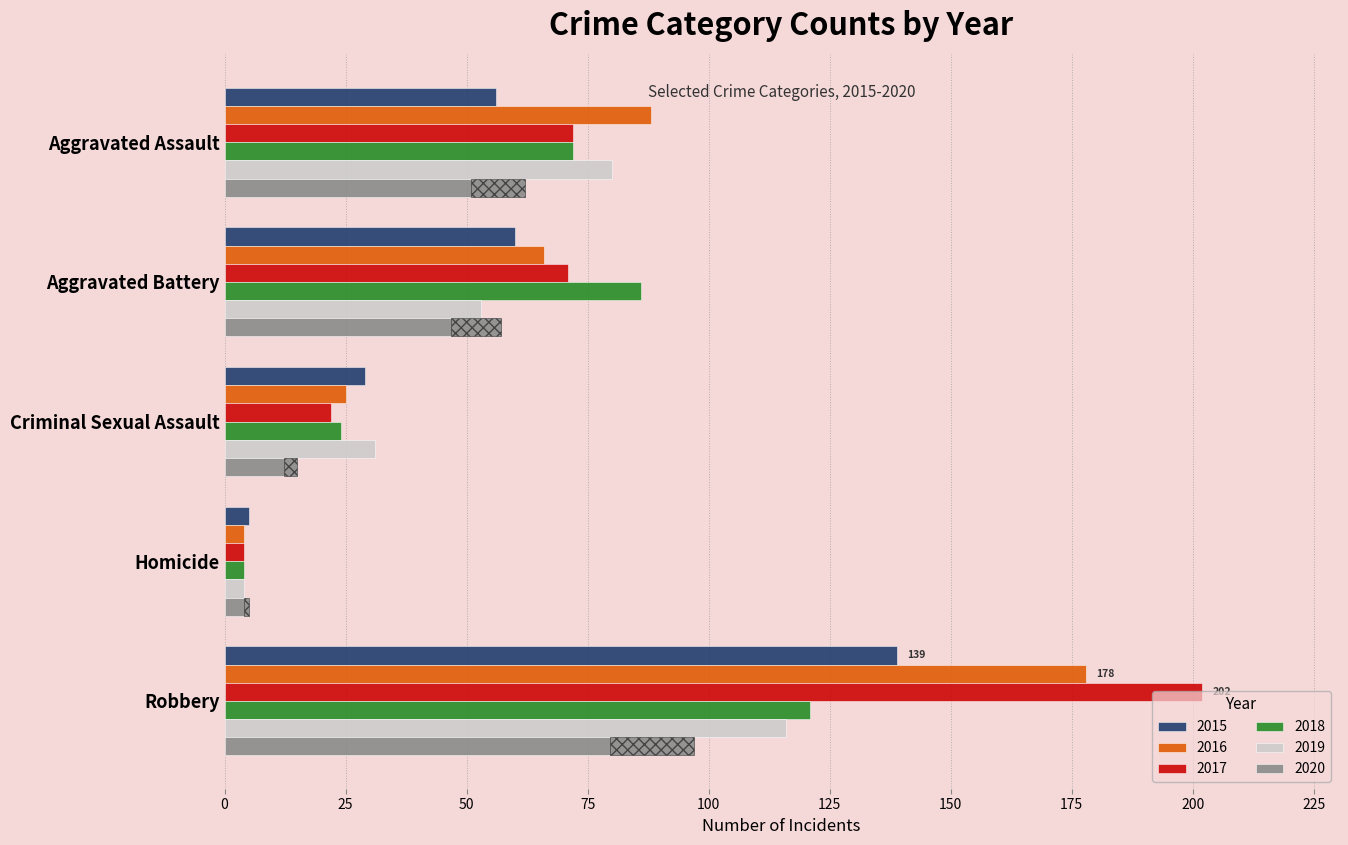

Which series has the largest range (max minus min)?

2017